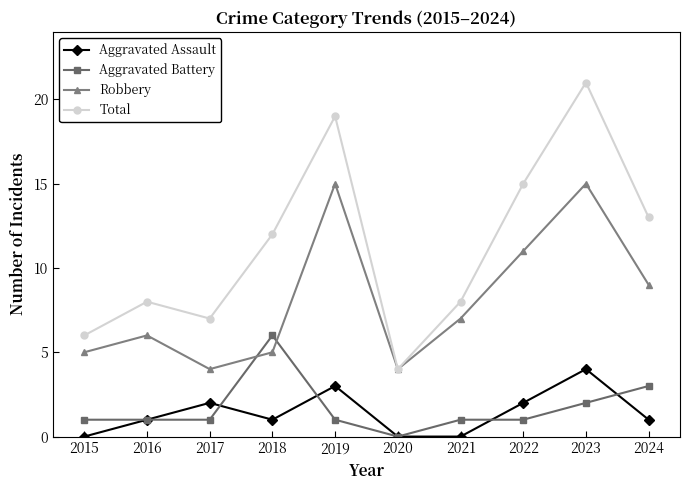

Which series has the largest range (max minus min)?

Total